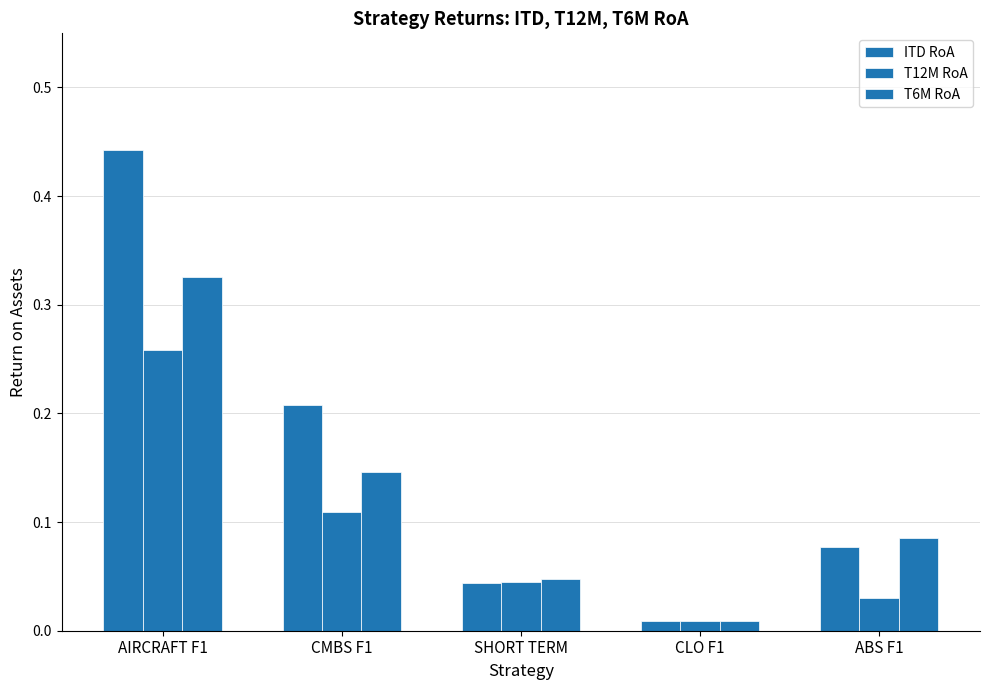

Are the bars horizontal?

No